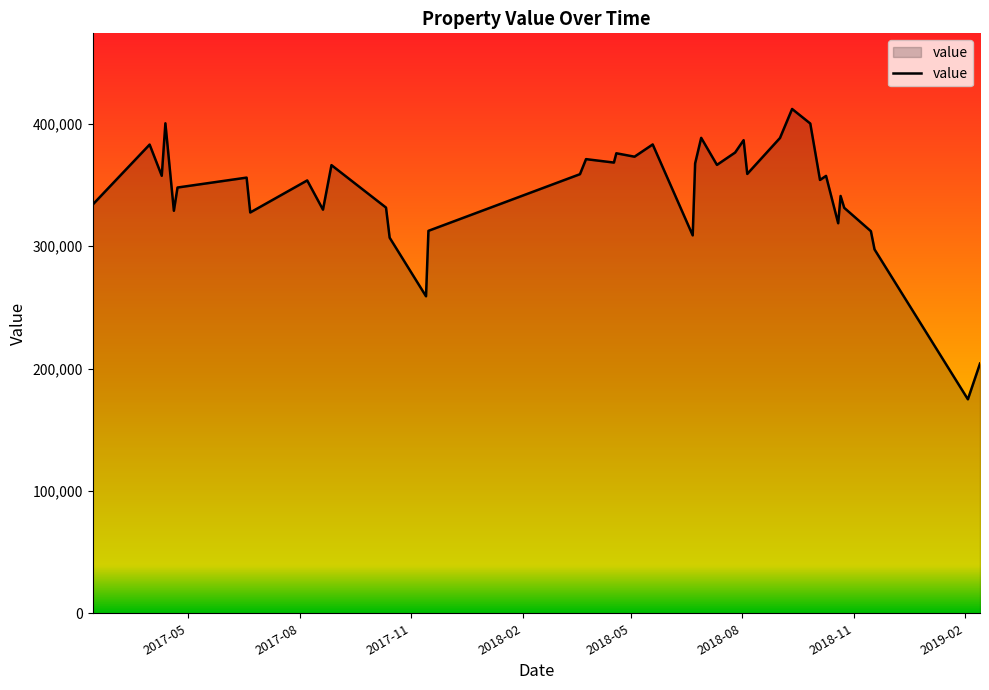

What is the difference between the maximum and minimum values?

237300